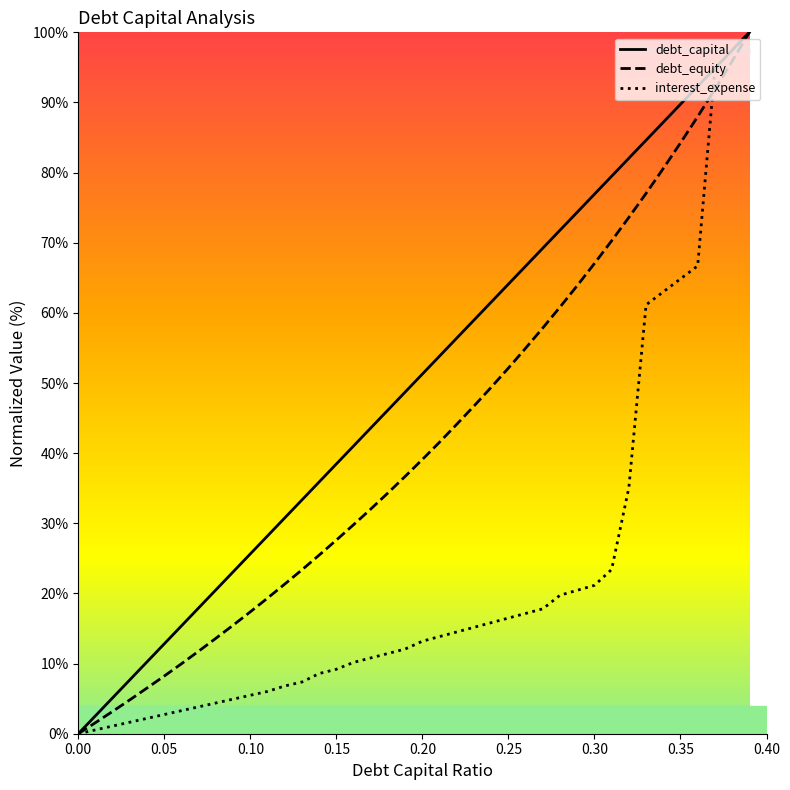

Rank the series by their average value, from lowest to highest.

interest_expense, debt_equity, debt_capital